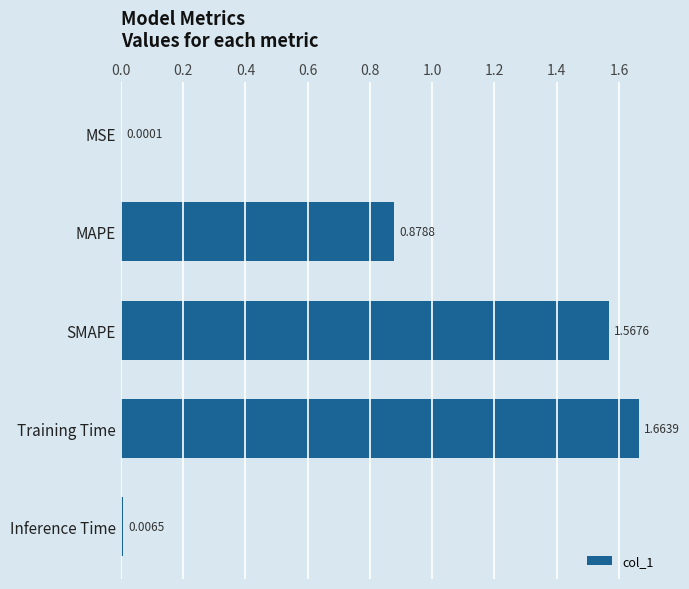

Count the number of data series in this chart.

1